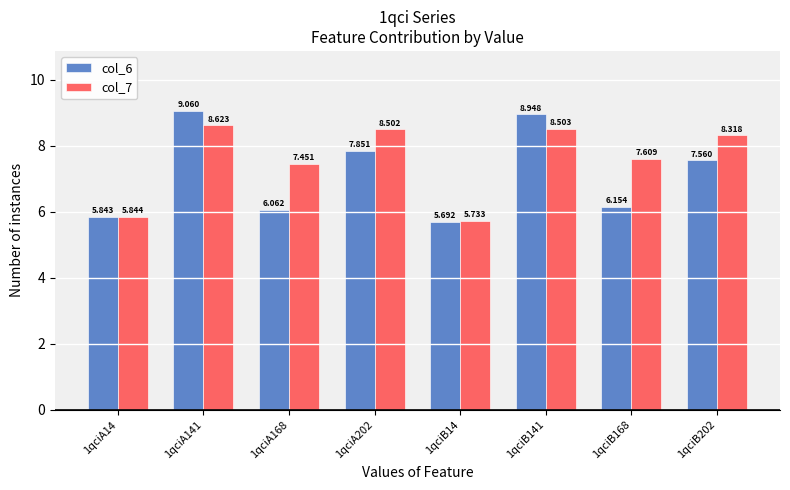

How many distinct data groups are displayed?

2